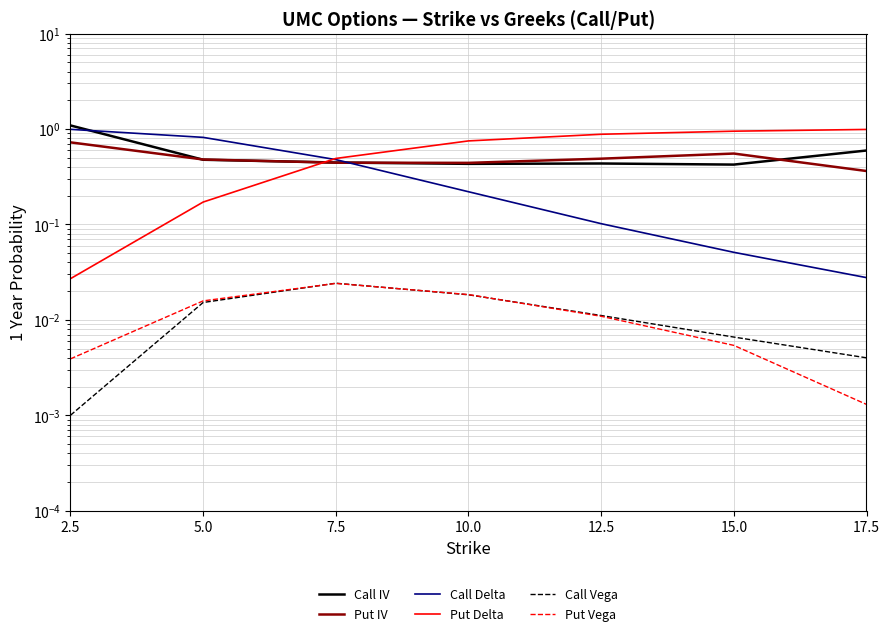

What is the approximate value of Put IV at 15.0?

0.6